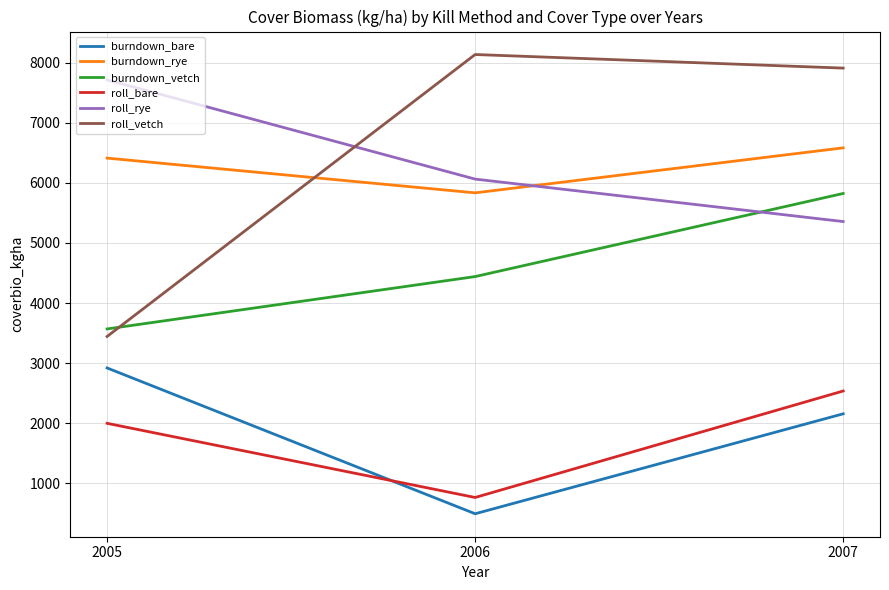

What is the difference between the highest and lowest values at 2007?

5752.7